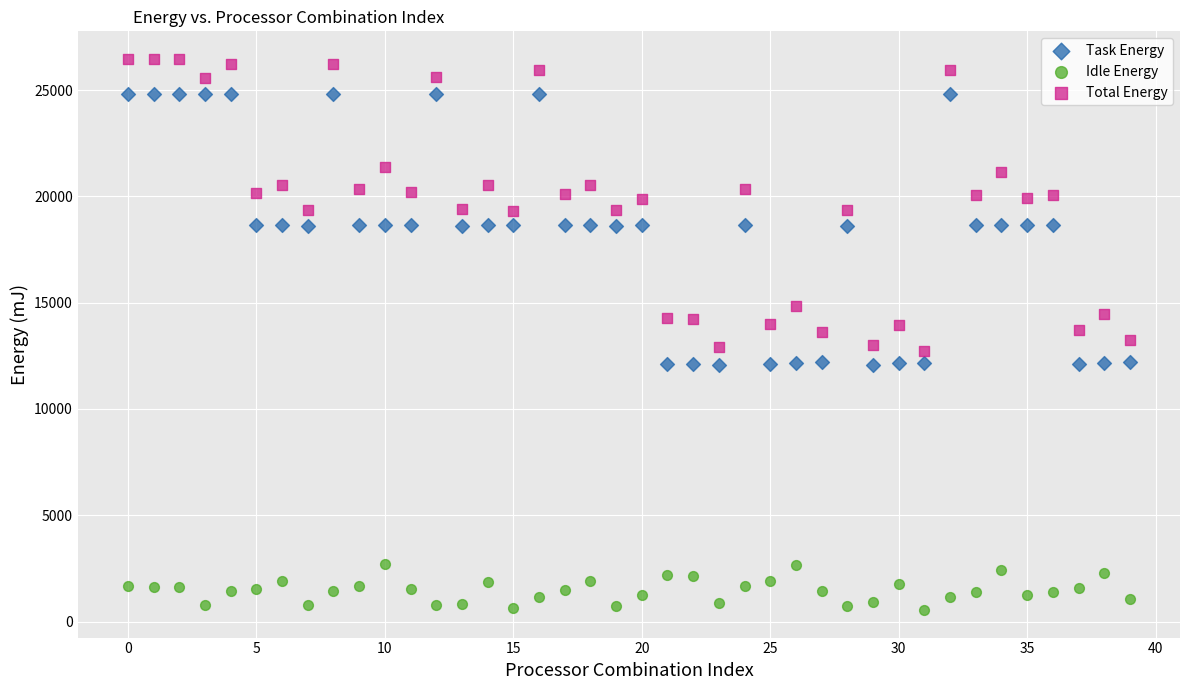

Which series reaches the maximum Y coordinate?

Total Energy